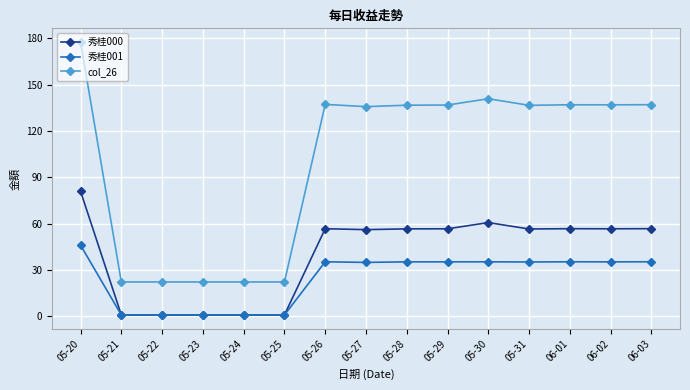

Is the value of 秀桂000 at 05-28 greater than the value of col_26 at 06-01?

No